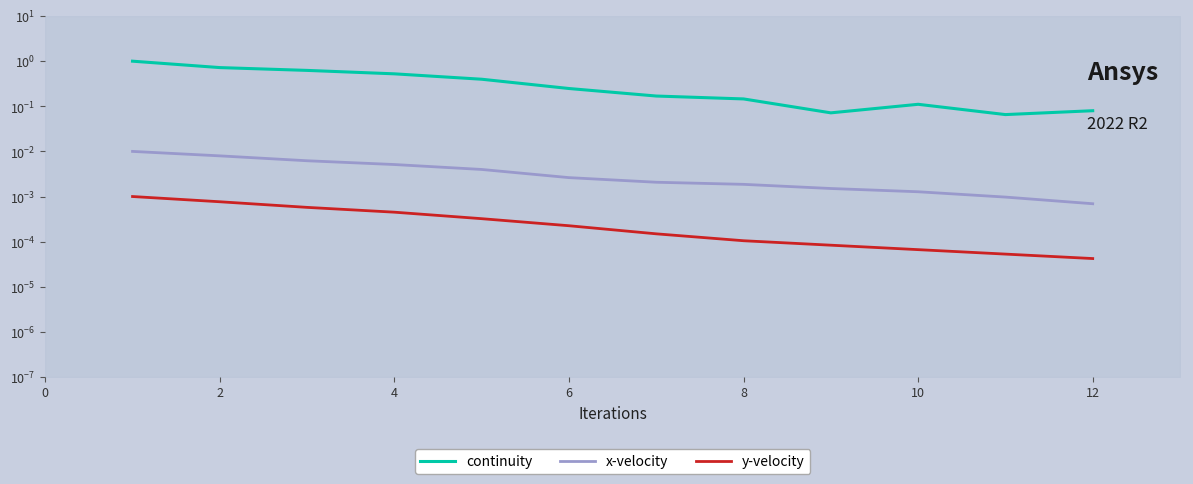

True or false: continuity and y-velocity cross at least once.

False